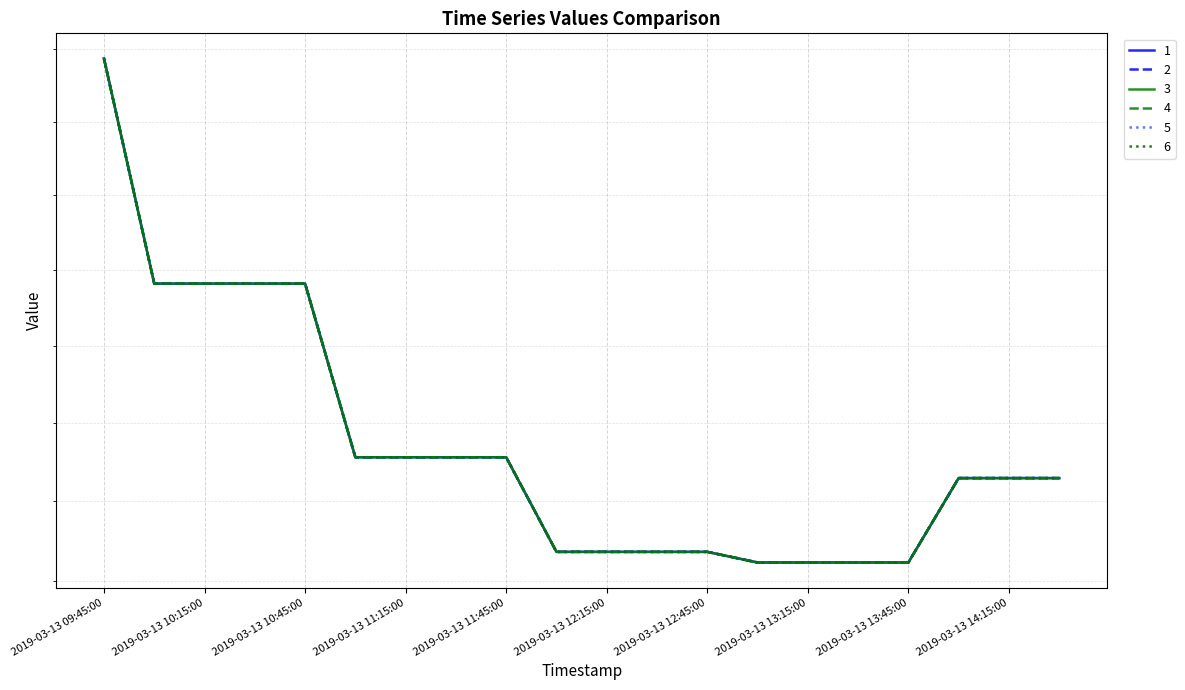

Between 2019-03-13 10:45:00 and 2019-03-13 11:00:00, which series saw the biggest shift?

1